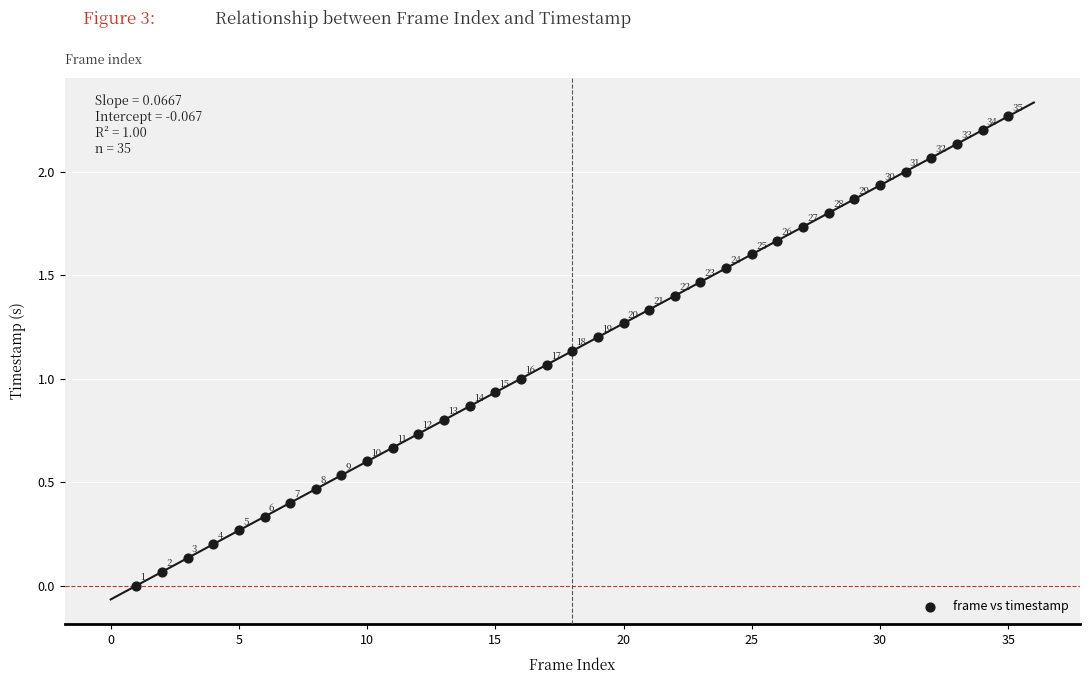

What Y value in the scatter plot is closest to 1?

1.0